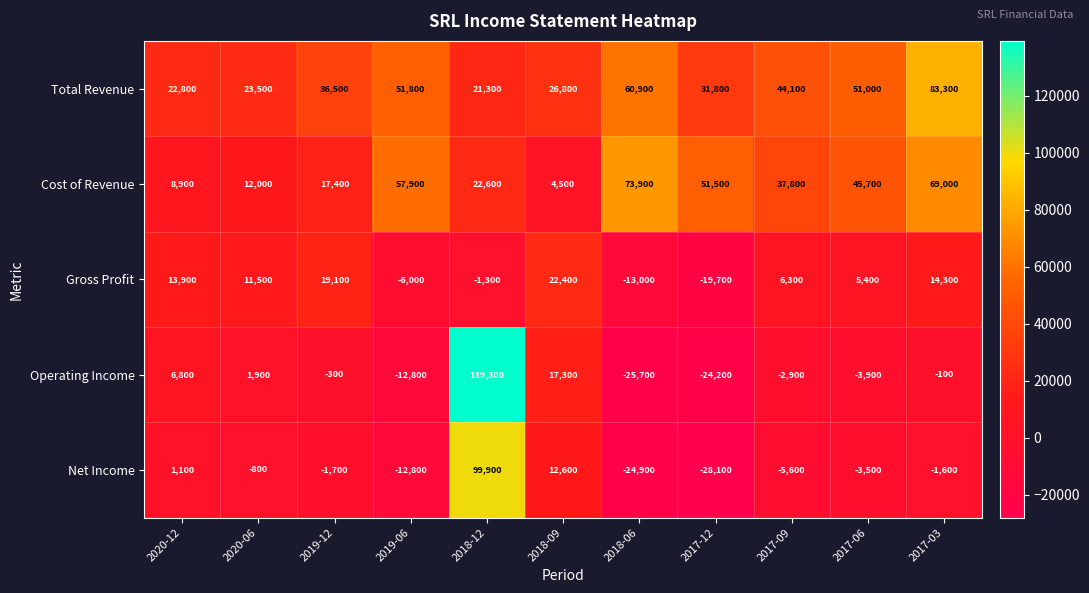

What is the difference between the maximum and minimum values in the Operating Income series?

165000